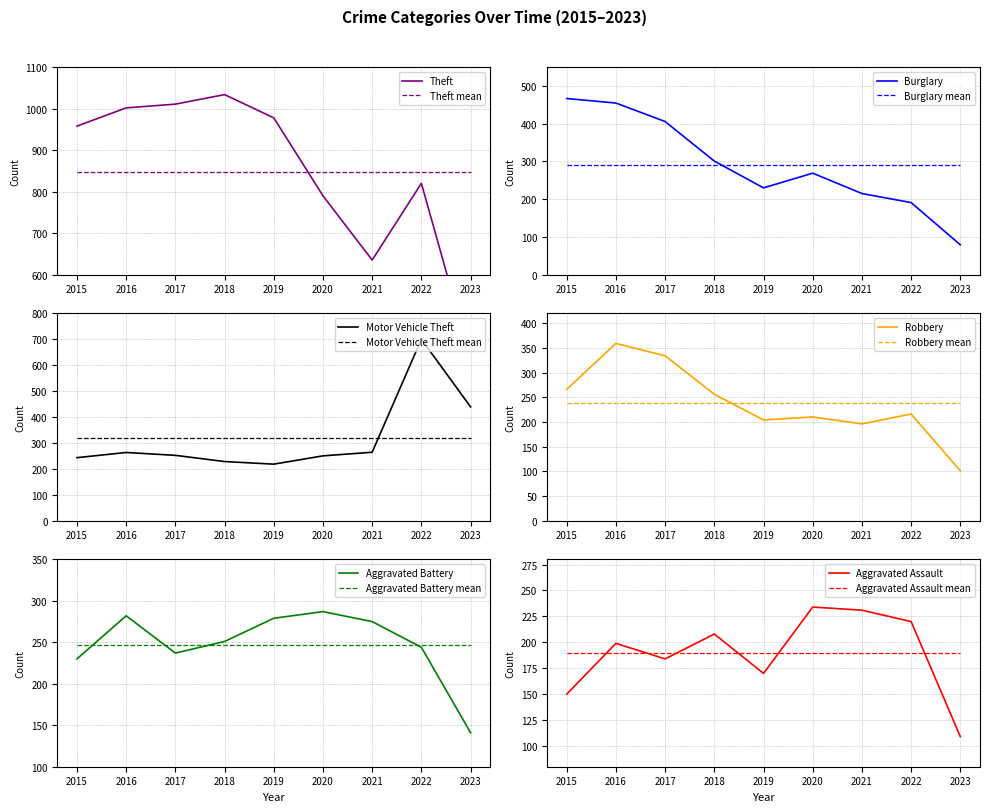

Which label corresponds to the largest value in the chart?

2018